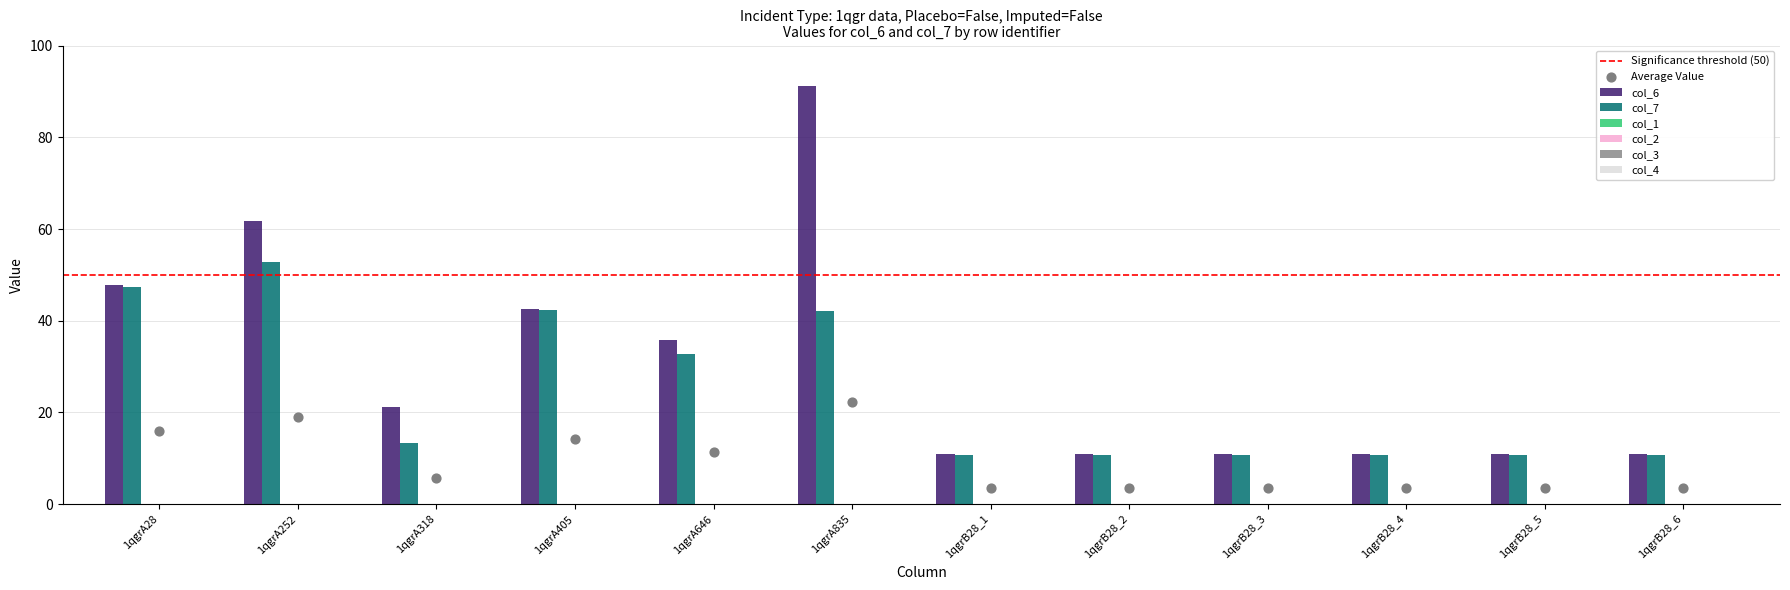

Is the value of col_7 at 1qgrB28_6 greater than the value of col_4 at 1qgrA318?

Yes